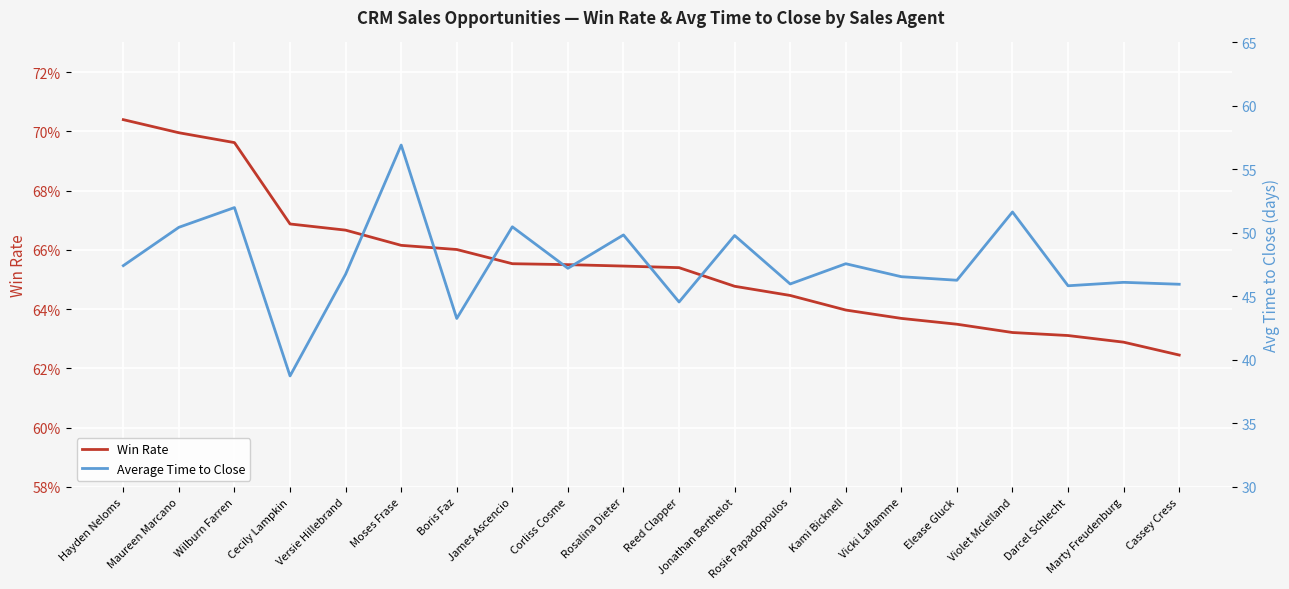

Reading right to left, transcribe all the data shown in this chart.

Win Rate: Cassey Cress=0.6	Marty Freudenburg=0.6	Darcel Schlecht=0.6	Violet Mclelland=0.6	Elease Gluck=0.6	Vicki Laflamme=0.6	Kami Bicknell=0.6	Rosie Papadopoulos=0.6	Jonathan Berthelot=0.6	Reed Clapper=0.7	Rosalina Dieter=0.7	Corliss Cosme=0.7	James Ascencio=0.7	Boris Faz=0.7	Moses Frase=0.7	Versie Hillebrand=0.7	Cecily Lampkin=0.7	Wilburn Farren=0.7	Maureen Marcano=0.7	Hayden Neloms=0.7
Average Time to Close: Cassey Cress=46.0	Marty Freudenburg=46.1	Darcel Schlecht=45.8	Violet Mclelland=51.7	Elease Gluck=46.3	Vicki Laflamme=46.6	Kami Bicknell=47.6	Rosie Papadopoulos=46.0	Jonathan Berthelot=49.8	Reed Clapper=44.6	Rosalina Dieter=49.8	Corliss Cosme=47.2	James Ascencio=50.5	Boris Faz=43.3	Moses Frase=56.9	Versie Hillebrand=46.8	Cecily Lampkin=38.7	Wilburn Farren=52.0	Maureen Marcano=50.4	Hayden Neloms=47.4